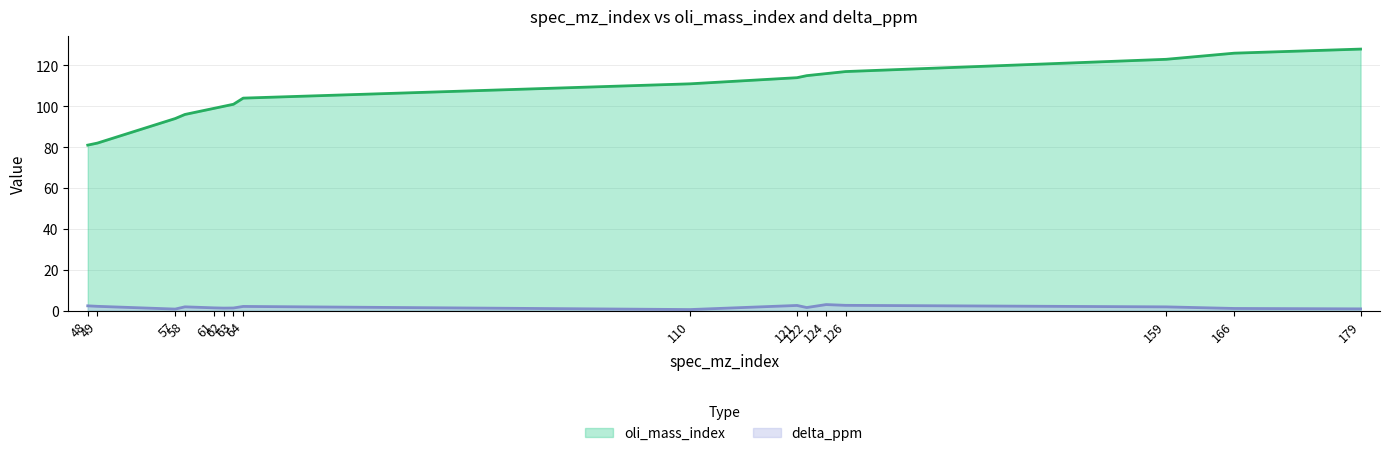

What is the sum of the oli_mass_index values at 124 and 49?

198.0